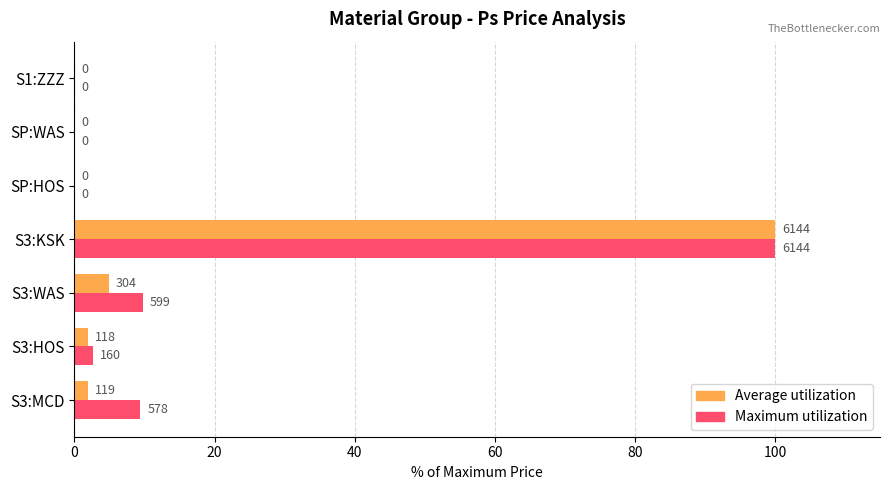

At how many categories does at least one series exceed 10?

1